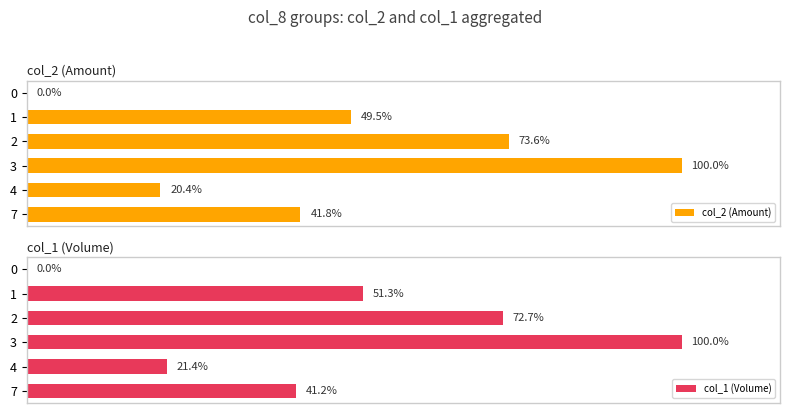

What is the difference between the second highest and second lowest values in the col_2 (Amount) series?

53.2